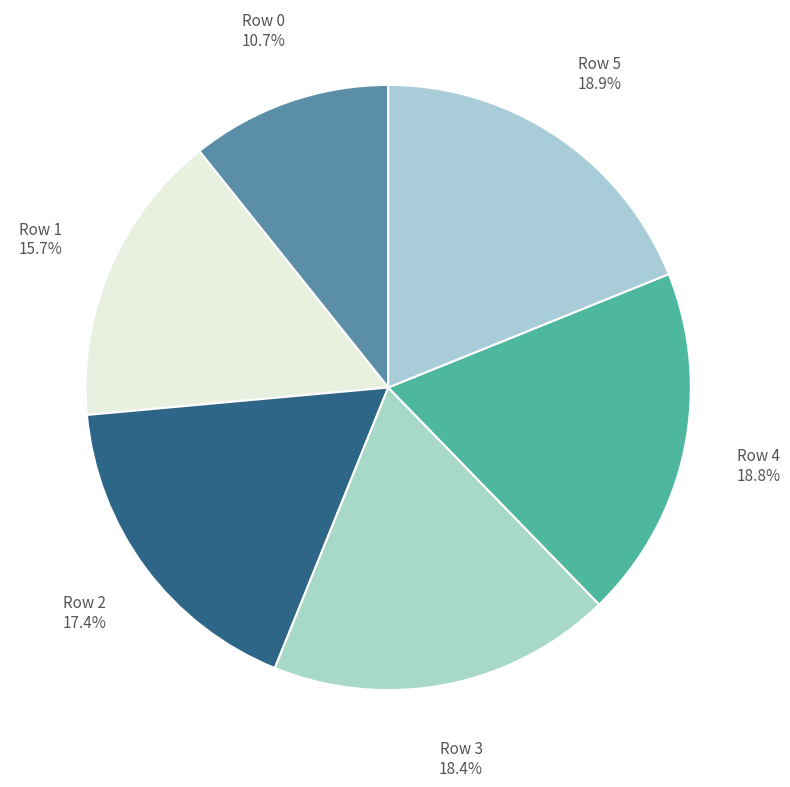

To the nearest percent, what is the difference between the largest and smallest slice percentages?

8%